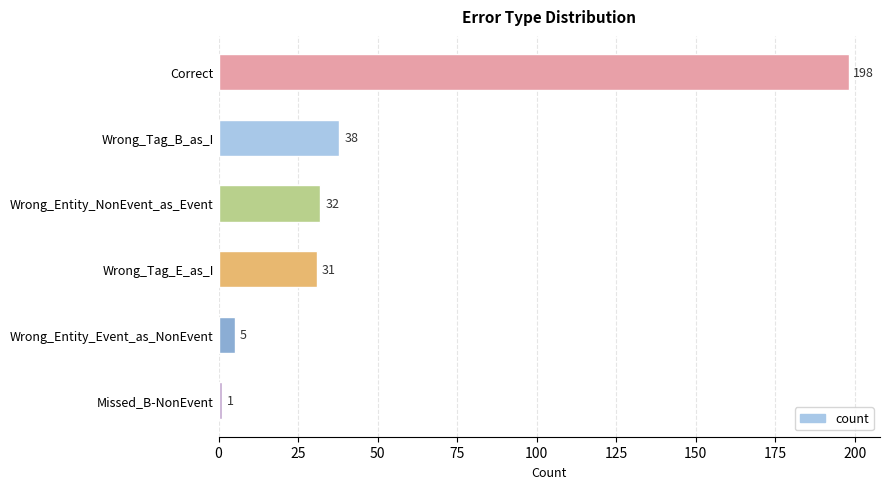

Where is the data nearest to the value 99?

Wrong_Tag_B_as_I